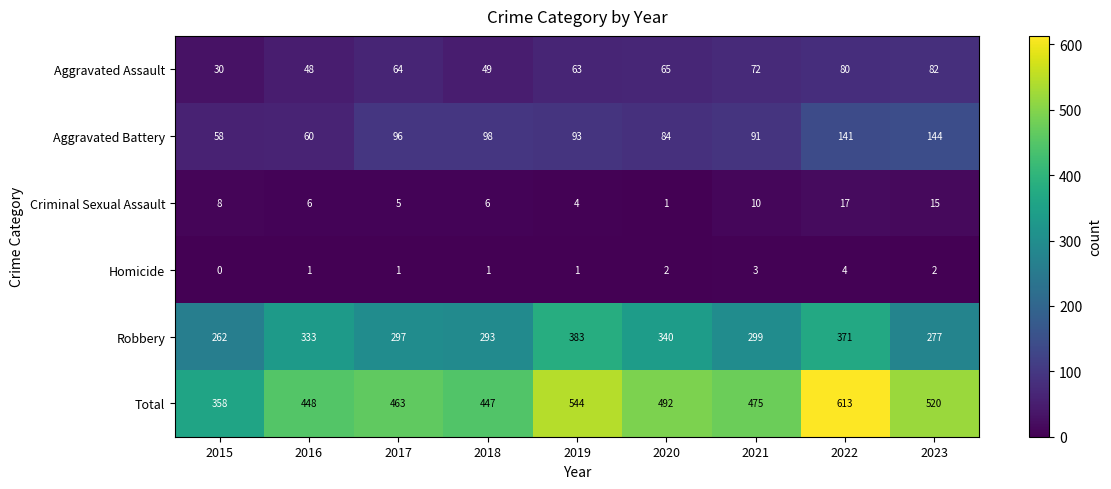

Rank the series by their maximum value, from highest to lowest.

Total, Robbery, Aggravated Battery, Aggravated Assault, Criminal Sexual Assault, Homicide